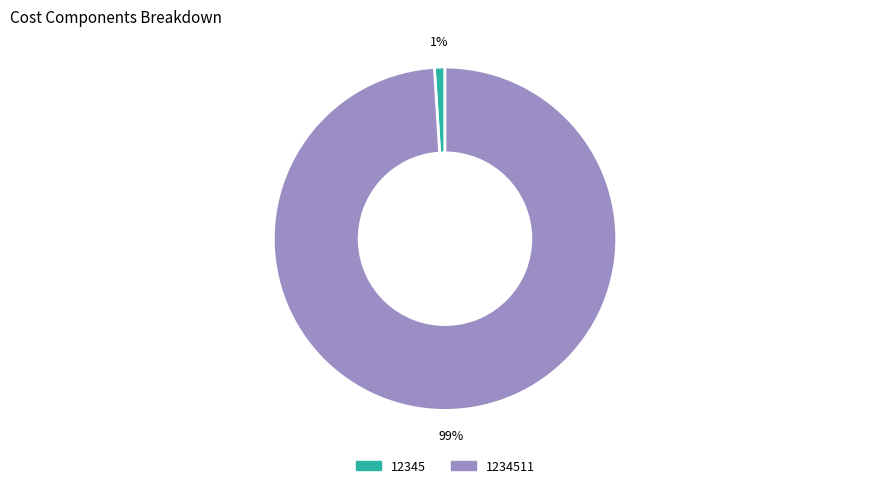

Is there any slice that represents more than half of the pie?

Yes